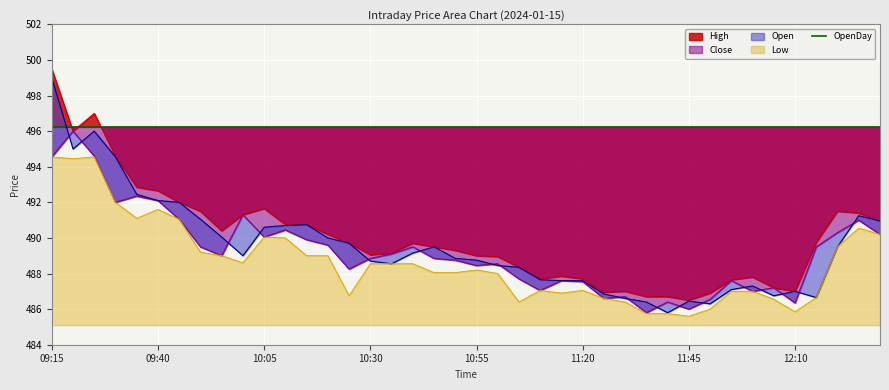

How many lines are shown in the chart?

4